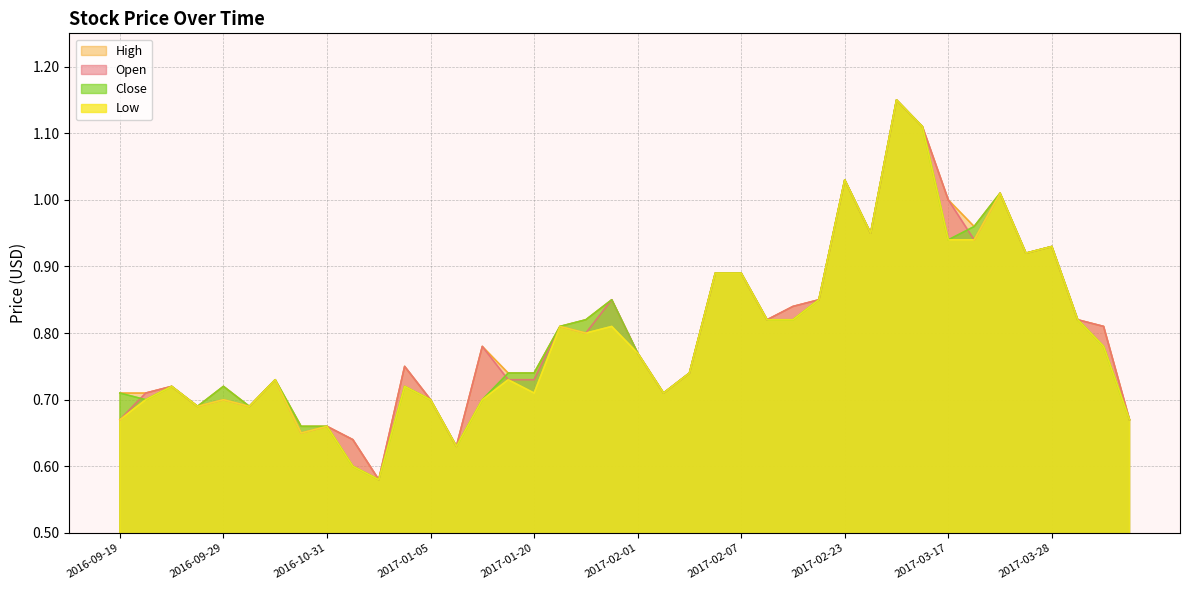

True or false: Open and High cross at least once.

False